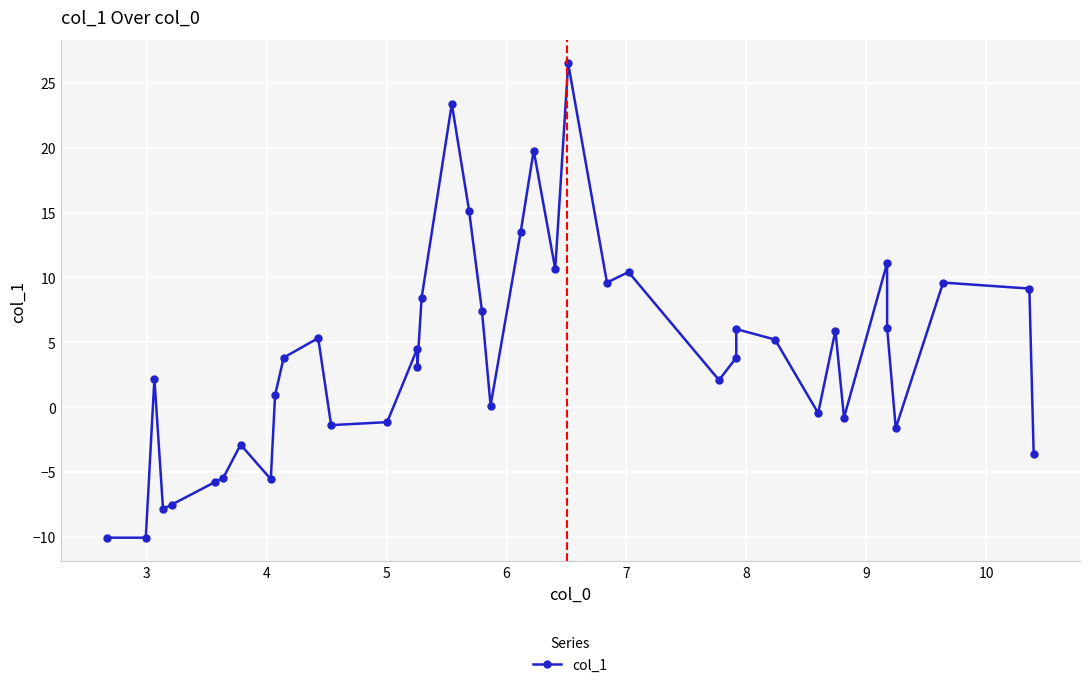

How many lines are shown in the chart?

1